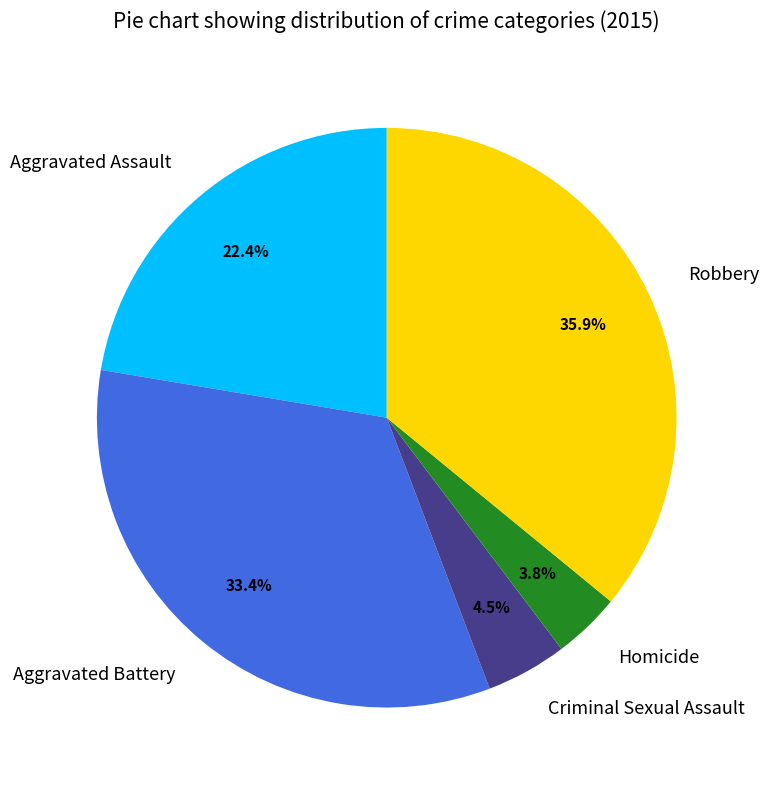

Is Criminal Sexual Assault the majority of the pie?

No